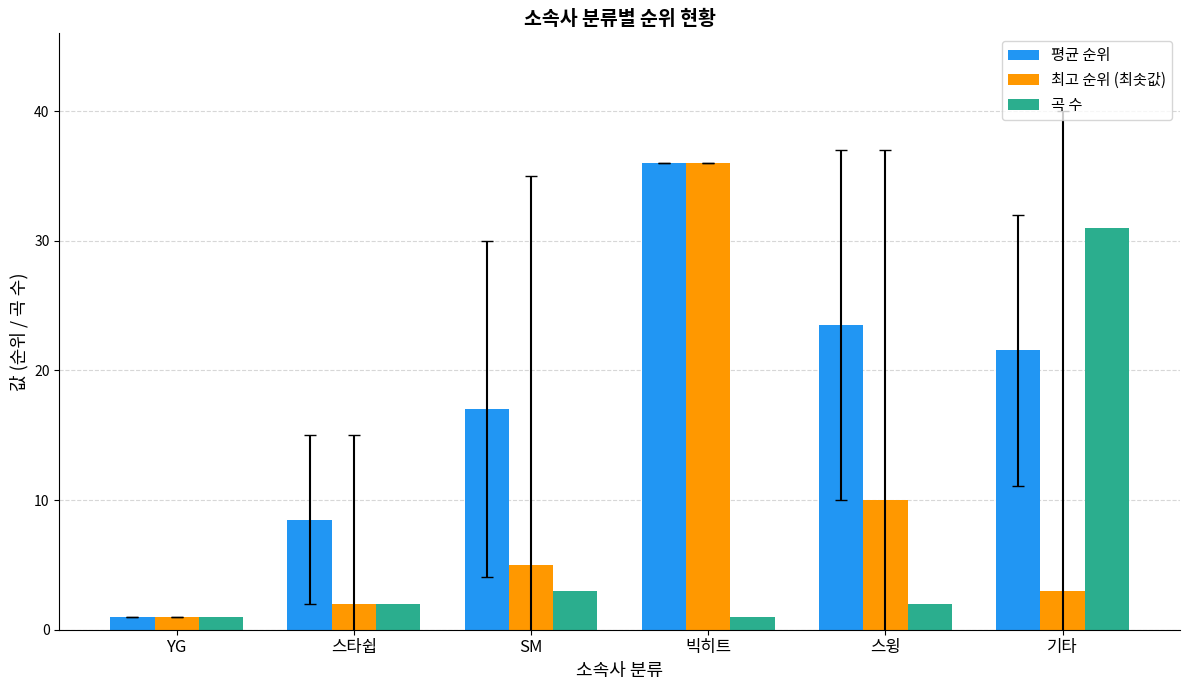

Rank the series at 기타 from lowest to highest value.

최고 순위 (최솟값), 평균 순위, 곡 수